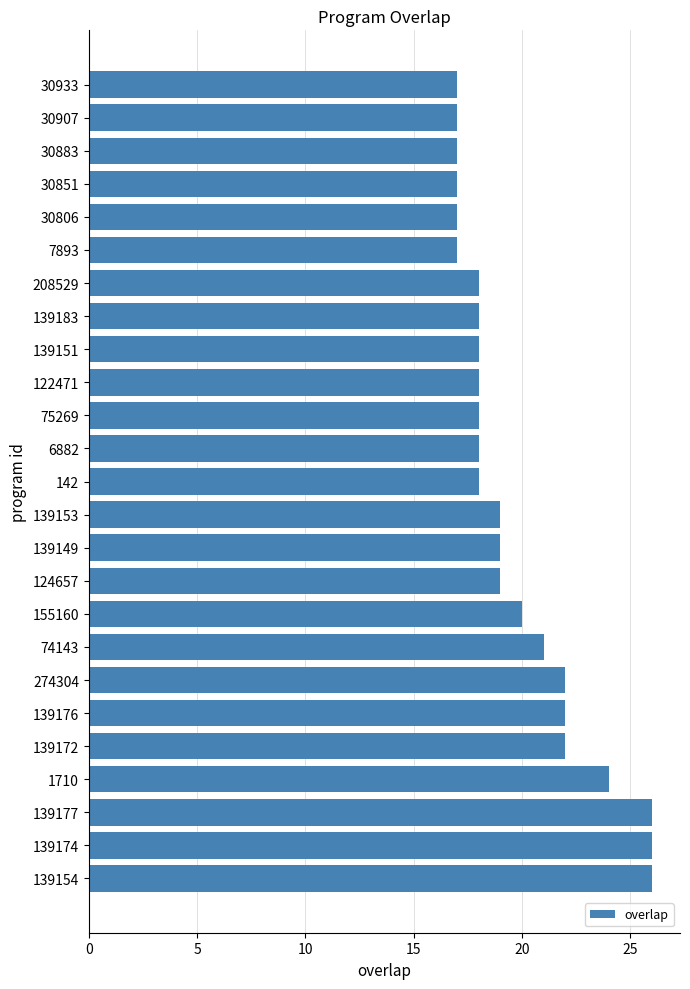

Count the values in the range 18 to 22.

15